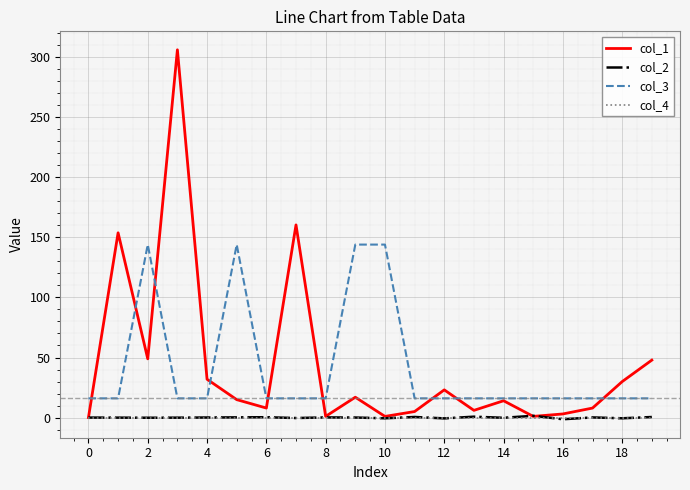

True or false: col_3 and col_4 cross at least once.

False